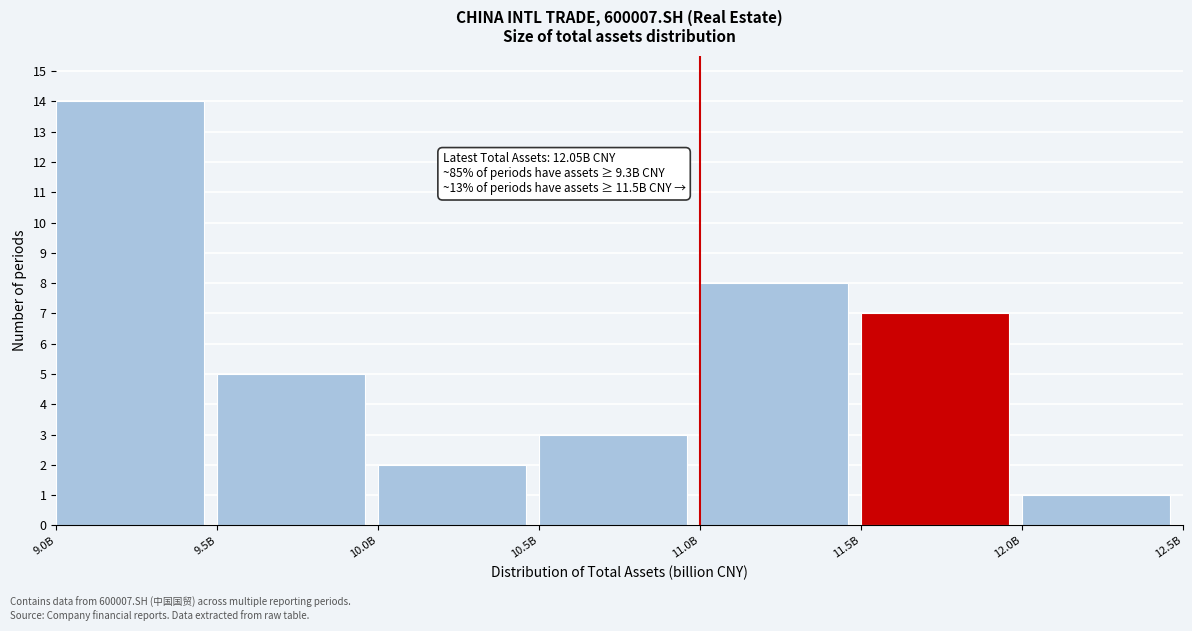

Reading left to right, what are all the values shown in this chart?

9.0B=14	9.5B=5	10.0B=2	10.5B=3	11.0B=8	11.5B=7	12.0B=1